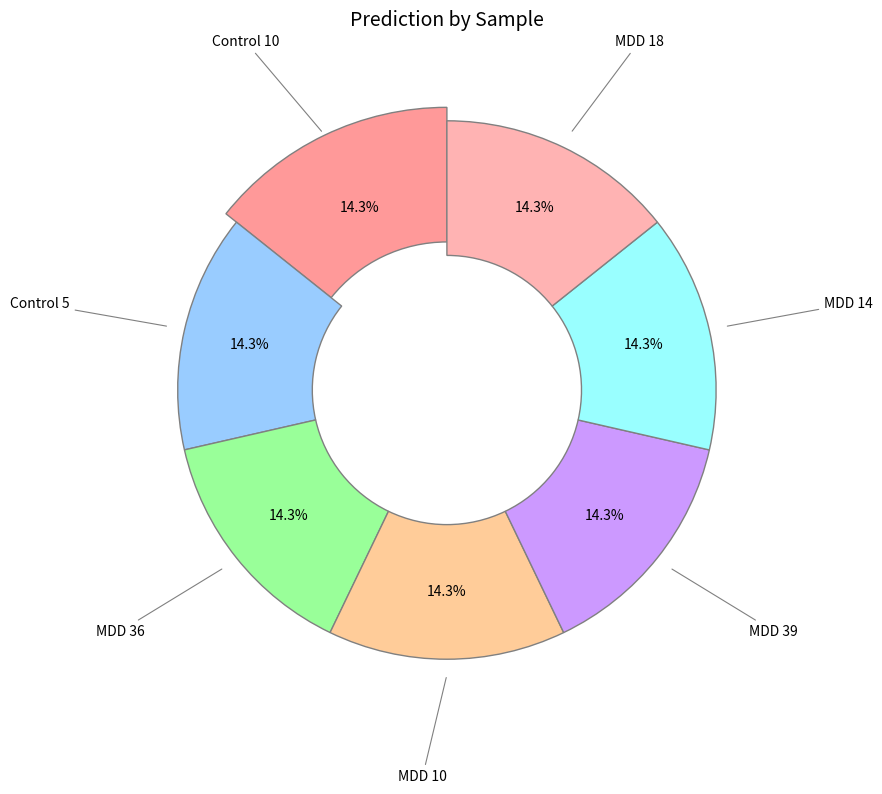

What percentage do MDD 39 and Control 10 together represent?

28.6%